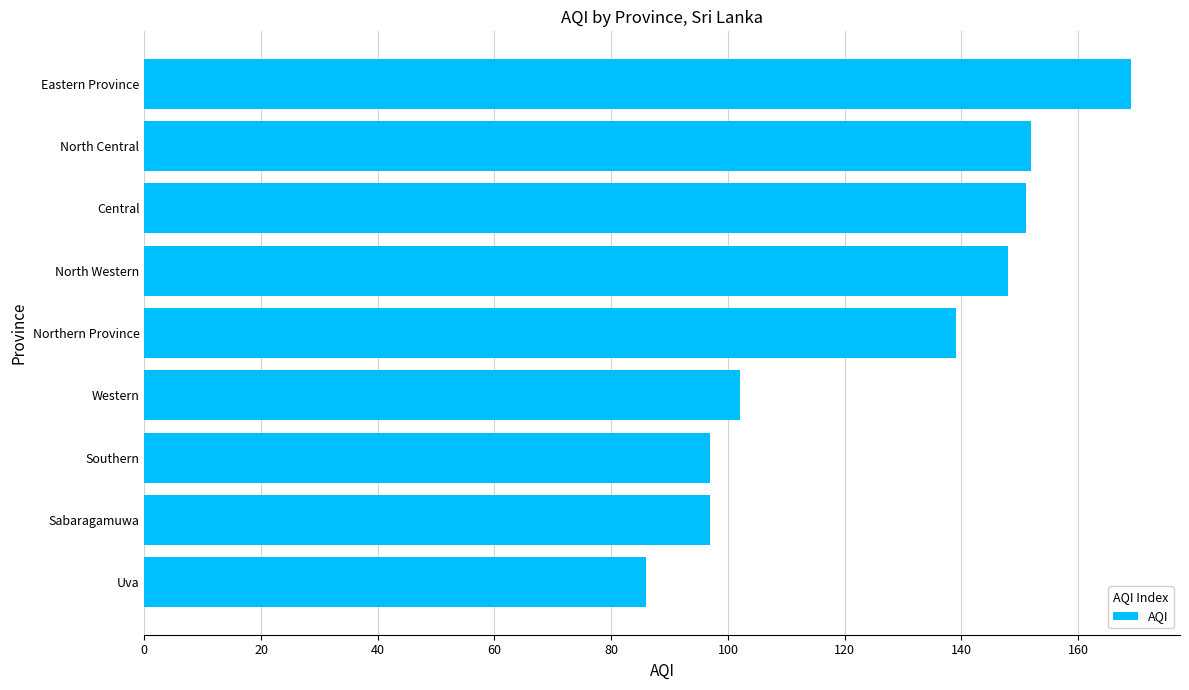

Between Southern and North Central, which is larger?

North Central